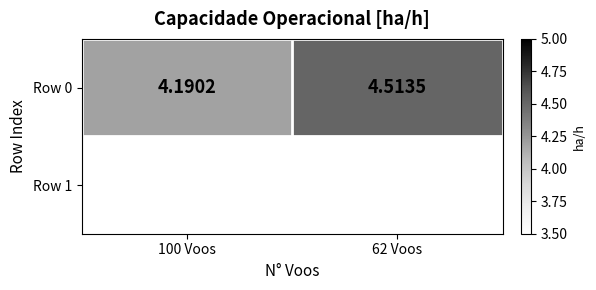

How many values are between 4 and 5?

2